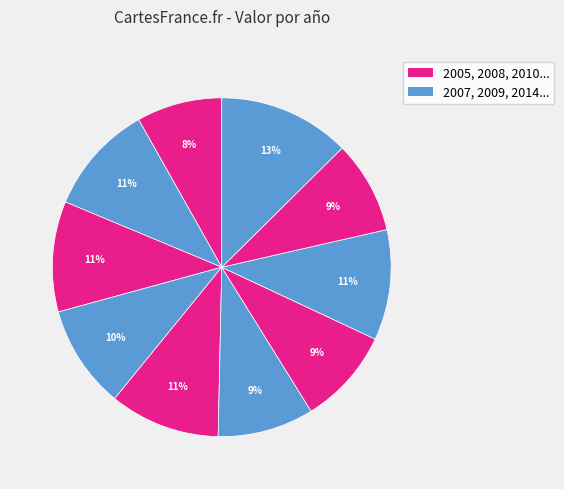

How many segments does this pie chart have?

10